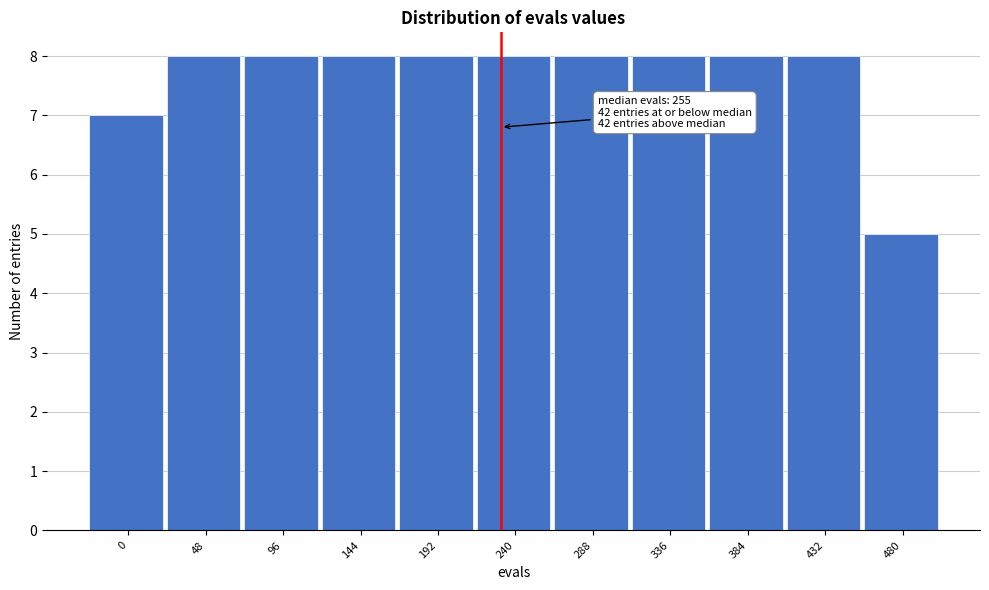

Reading left to right, extract all data points from this chart.

7	8	8	8	8	8	8	8	8	8	5